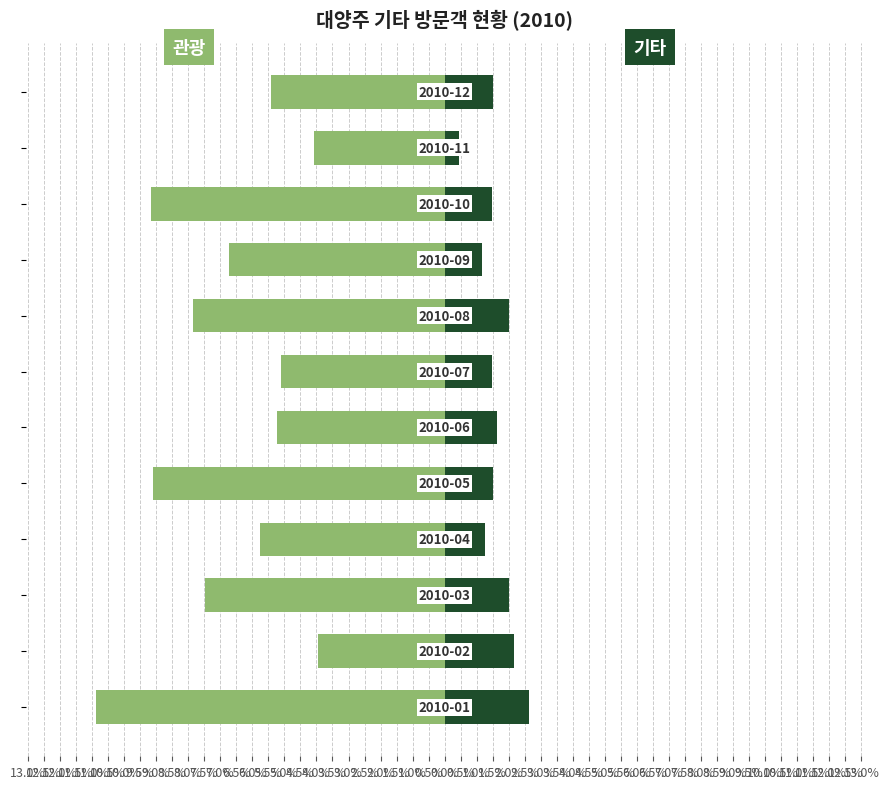

Which has a higher value, 9.5% or 8.0%?

8.0%